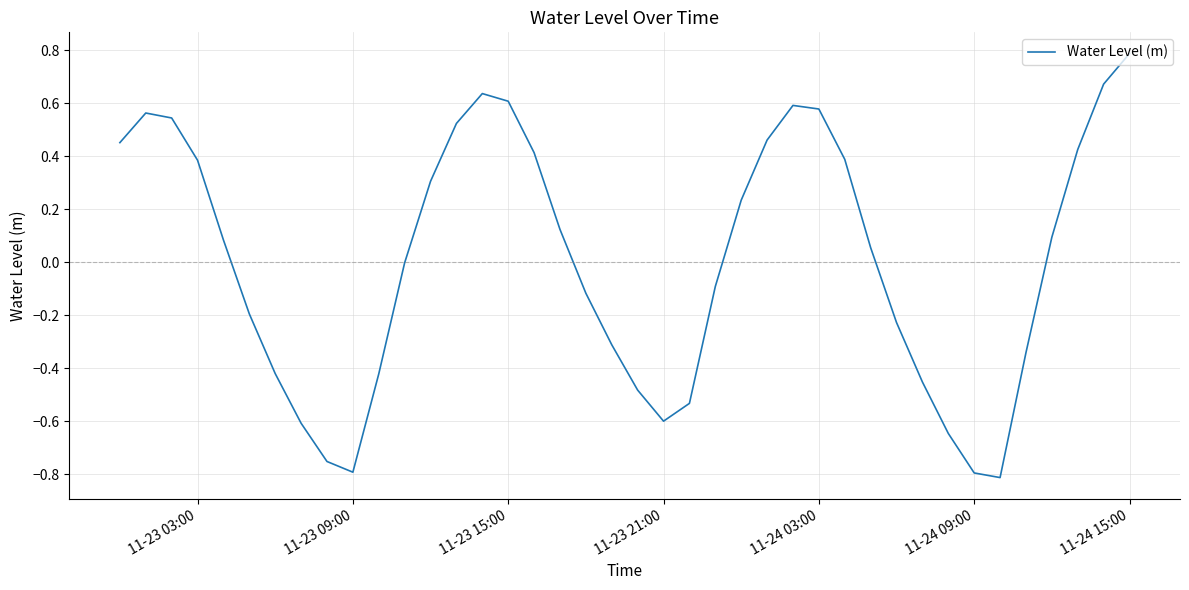

What is the difference between the maximum and minimum values?

1.6